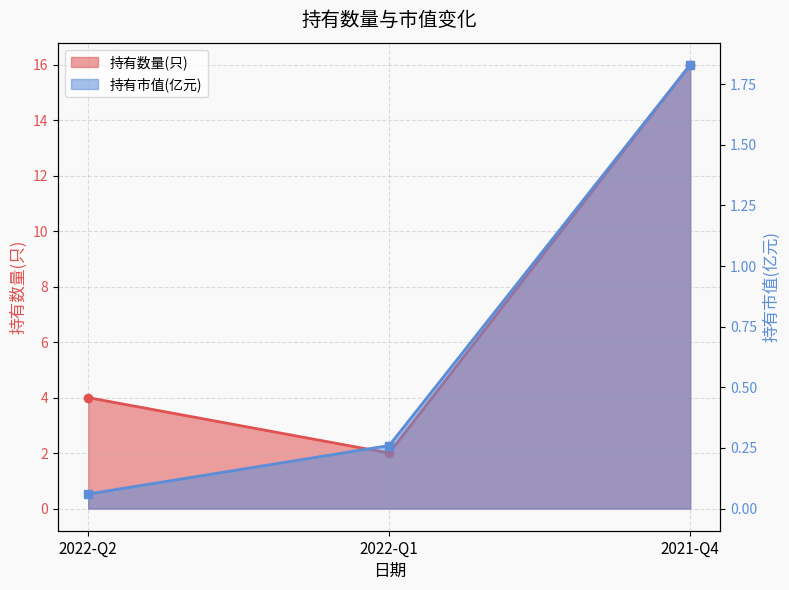

What is the value of the 持有数量(只) point at the 2nd from the left?

2.0